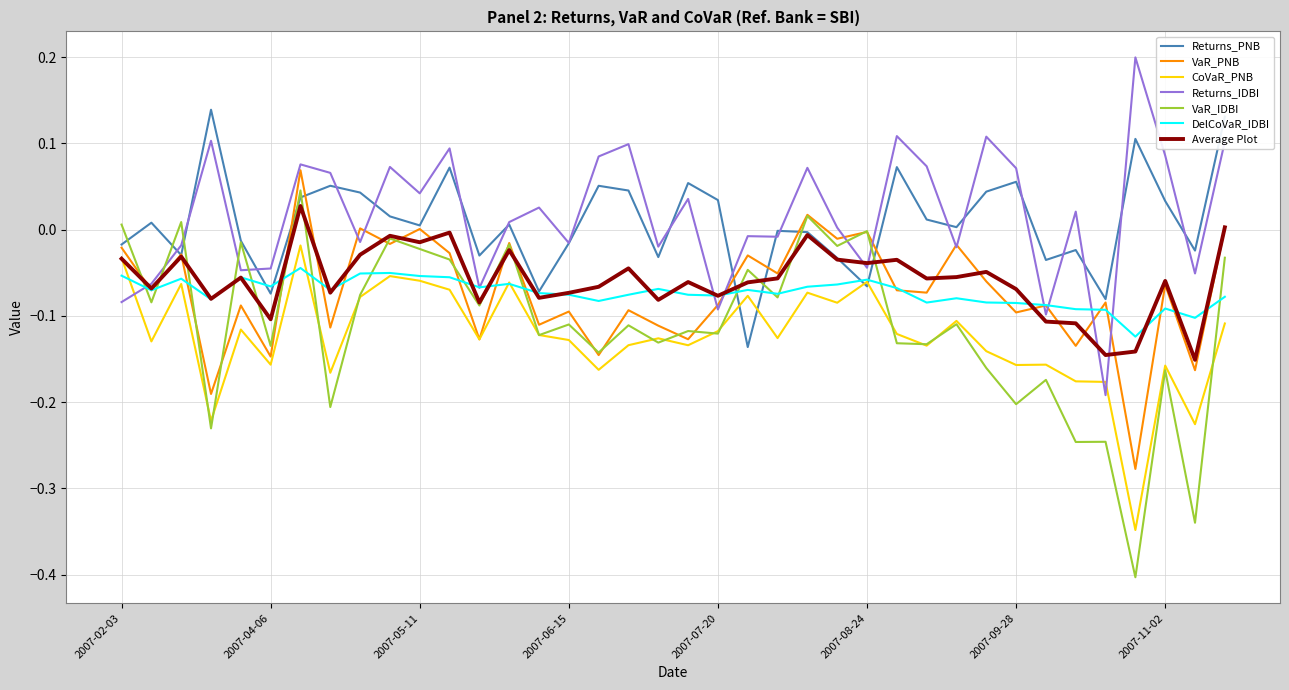

Which series has the largest range (max minus min)?

VaR_IDBI